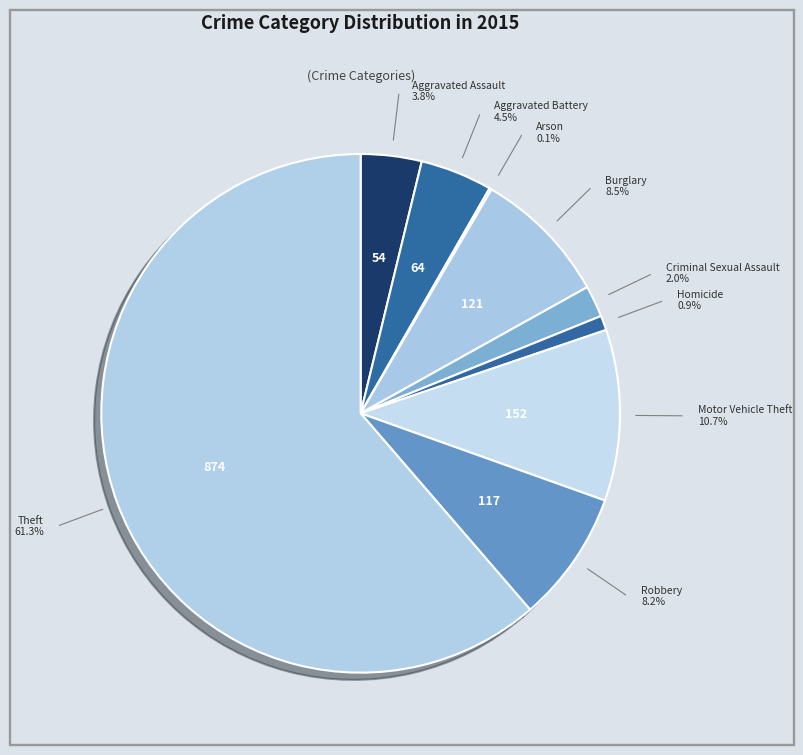

Rank the categories by value from lowest to highest.

Arson, Homicide, Criminal Sexual Assault, Aggravated Assault, Aggravated Battery, Robbery, Burglary, Motor Vehicle Theft, Theft